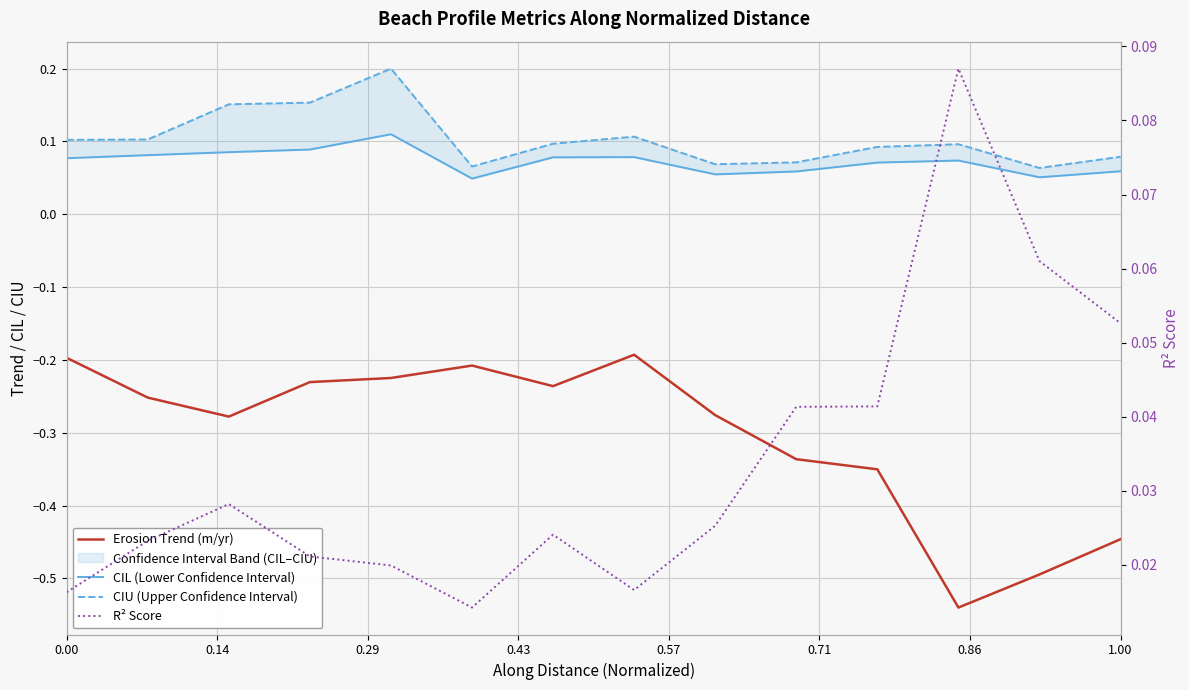

Reading left to right, what are all the values shown in this chart?

Erosion Trend (m/yr): -0.2	-0.3	-0.3	-0.2	-0.2	-0.2	-0.2	-0.2	-0.3	-0.3	-0.4	-0.5	-0.5	-0.4
CIL (Lower Confidence Interval): 0.1	0.1	0.1	0.1	0.1	0.0	0.1	0.1	0.1	0.1	0.1	0.1	0.1	0.1
CIU (Upper Confidence Interval): 0.1	0.1	0.2	0.2	0.2	0.1	0.1	0.1	0.1	0.1	0.1	0.1	0.1	0.1
R² Score: 0.0	0.0	0.0	0.0	0.0	0.0	0.0	0.0	0.0	0.0	0.0	0.1	0.1	0.1